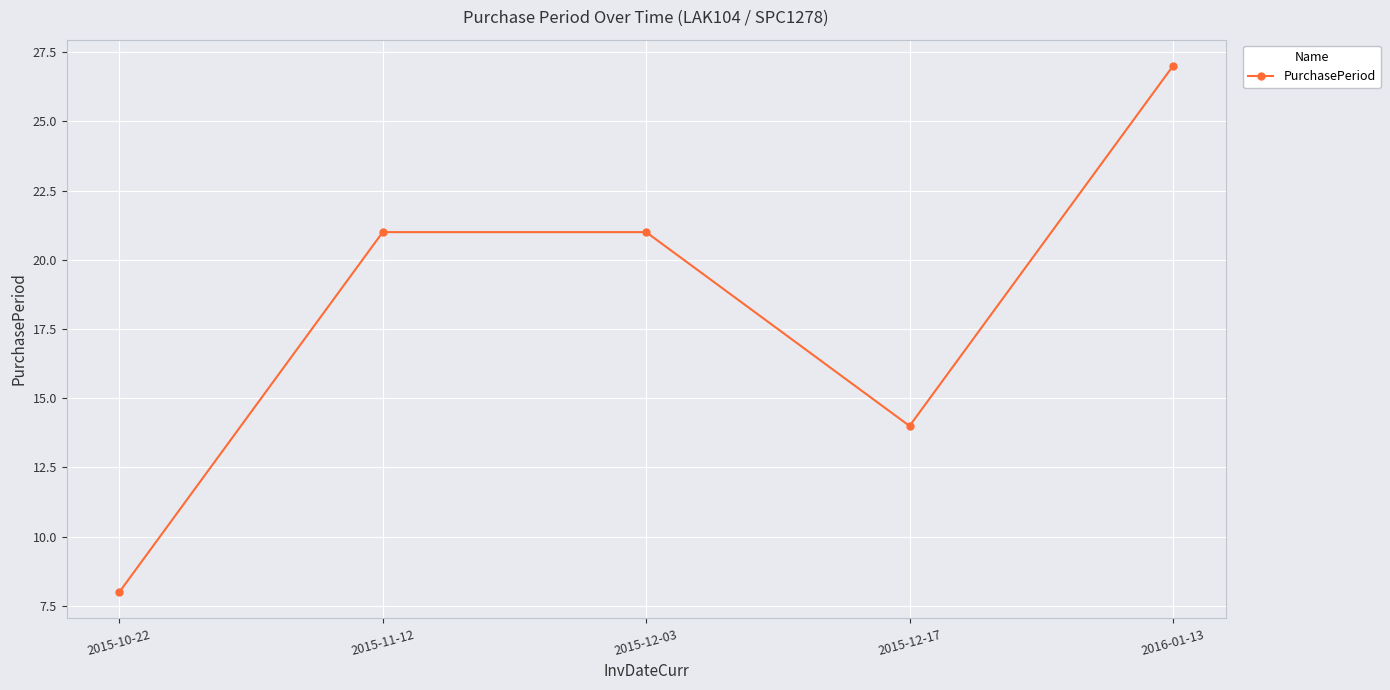

Count the number of categories in the chart.

5